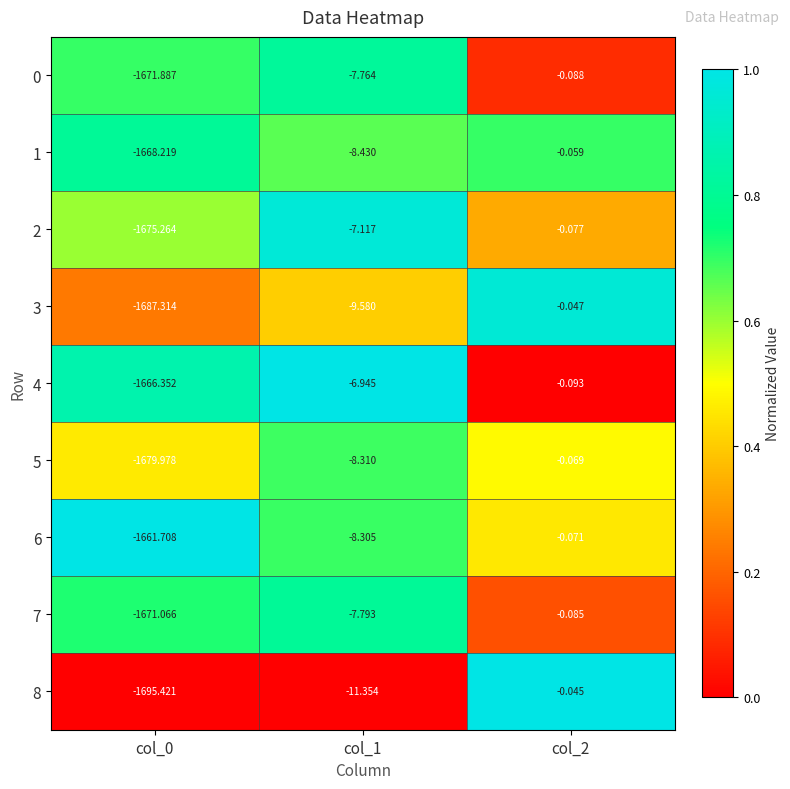

How many data points does each series have?

3